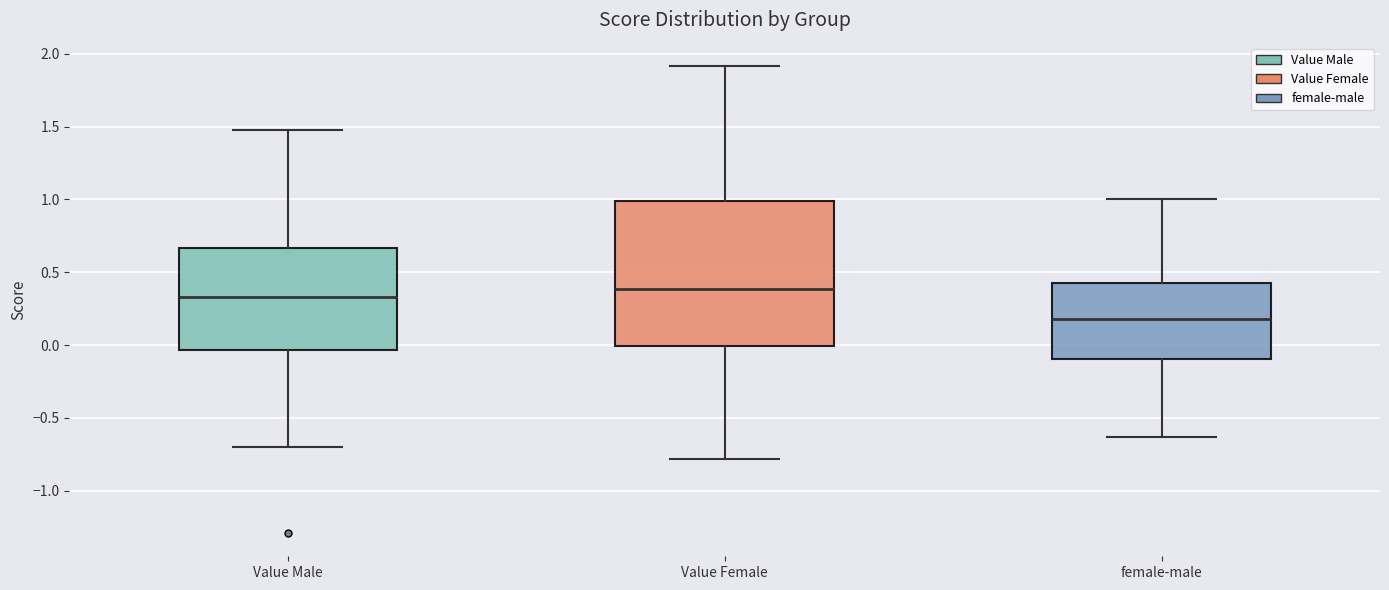

Which box is the tallest, from its lower edge to its upper edge?

Value Female